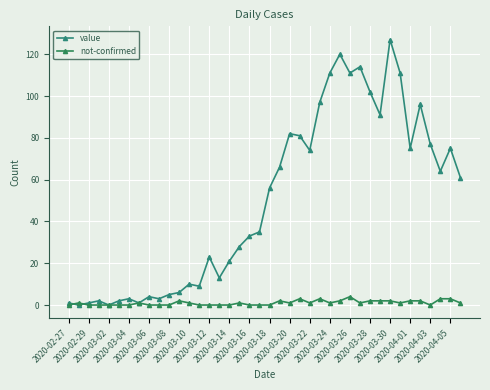

How many series are shown in this chart?

2